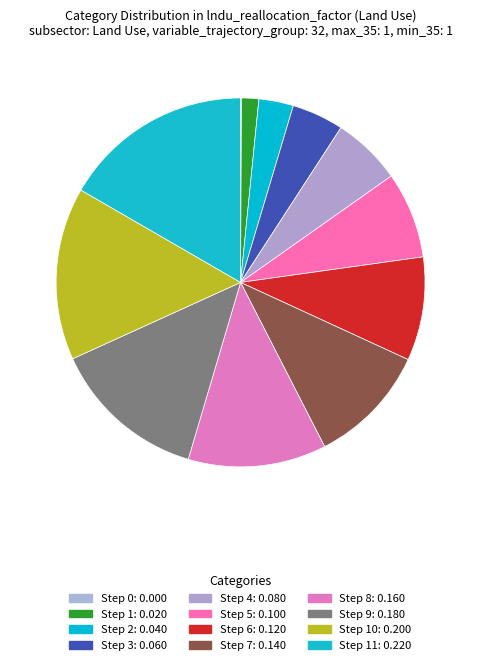

Rank the categories by value from highest to lowest.

11, 10, 9, 8, 7, 6, 5, 4, 3, 2, 1, 0